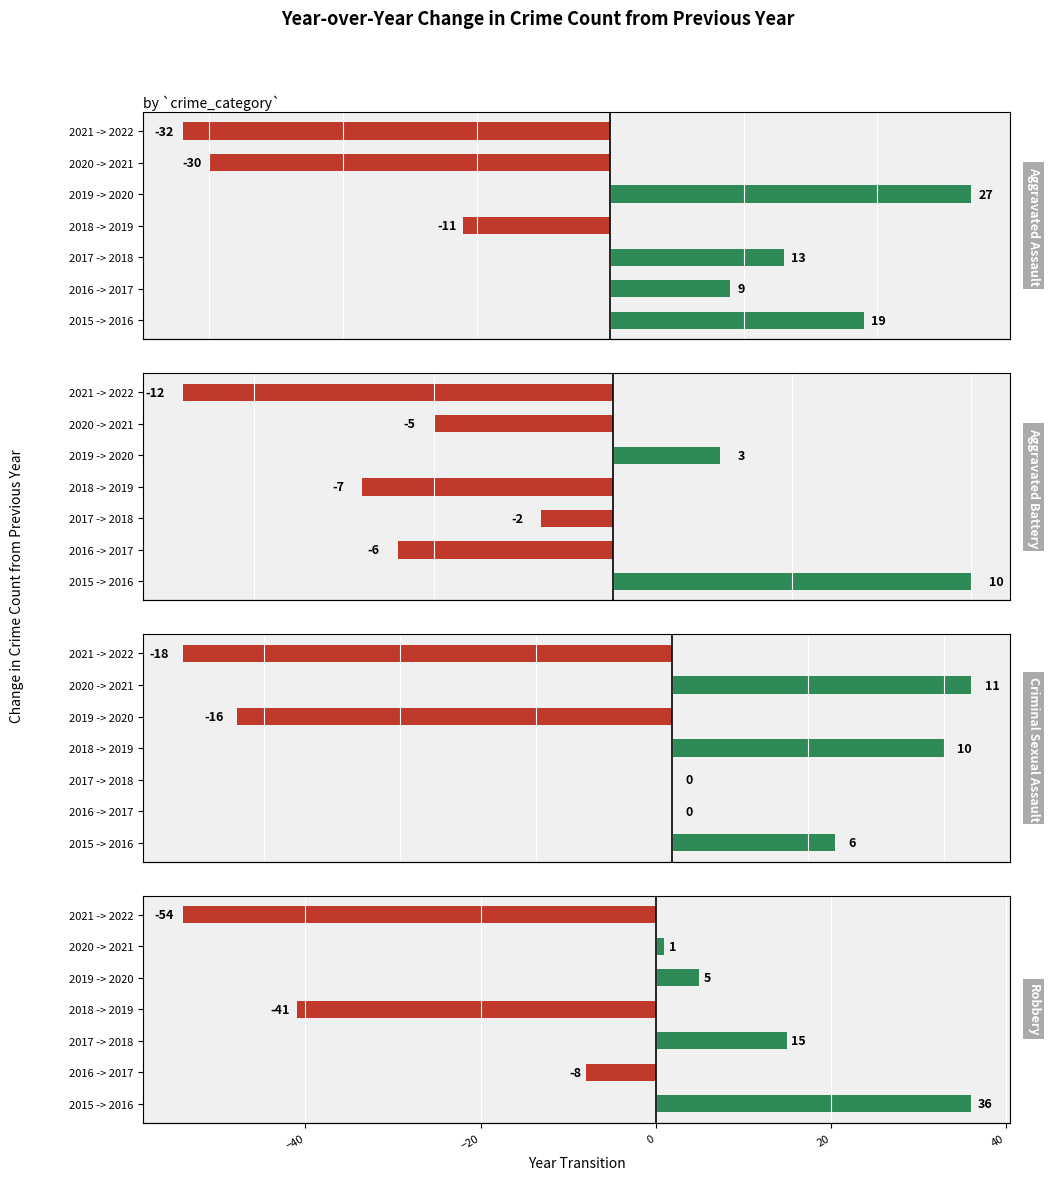

Is the value of Criminal Sexual Assault at 2019 -> 2020 greater than the value of Robbery at 2019 -> 2020?

No